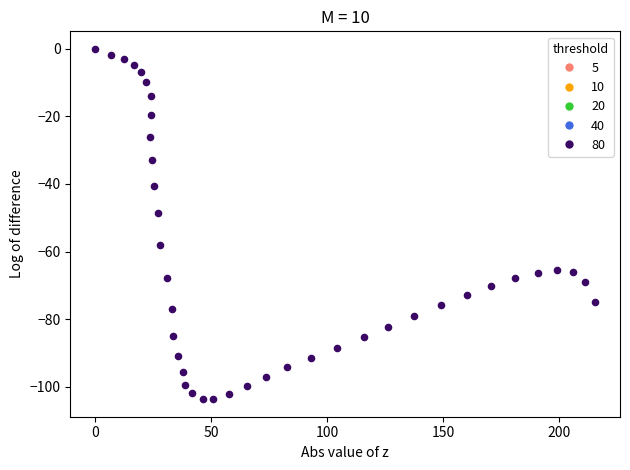

What Y value in the scatter plot is closest to -51?

-48.7